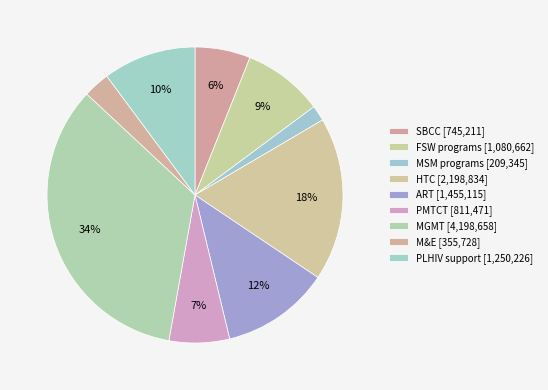

Is it true that PMTCT is 7% of the pie?

True